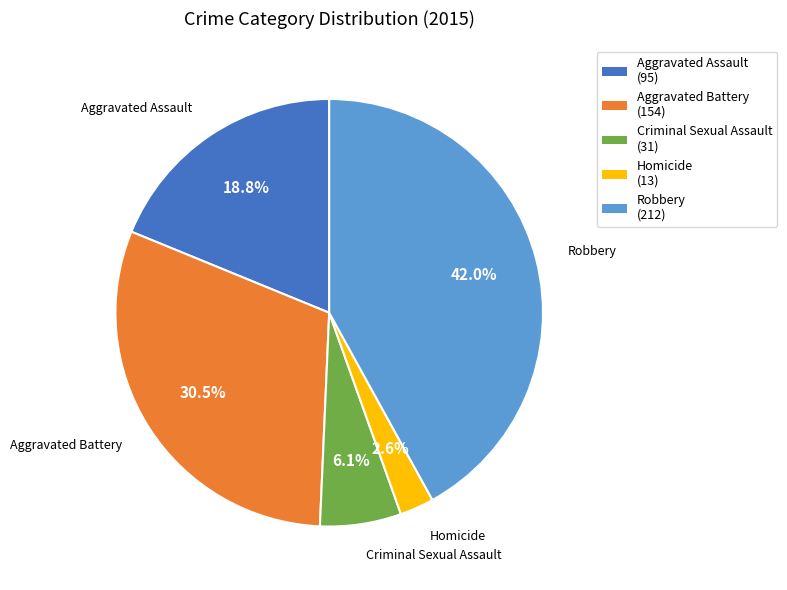

Which has a higher value, Robbery or Aggravated Assault?

Robbery